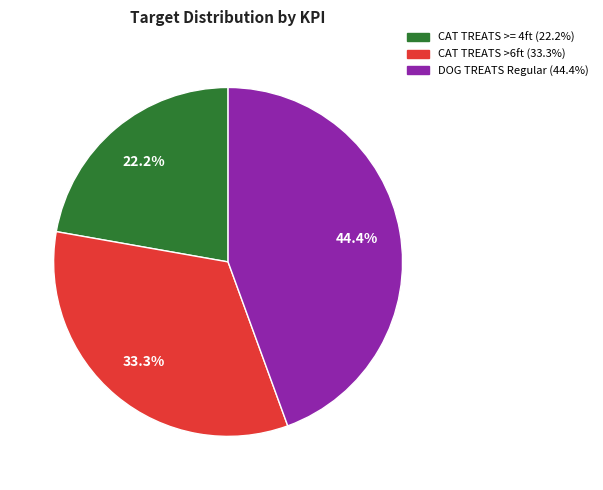

Is there any slice that represents more than half of the pie?

No